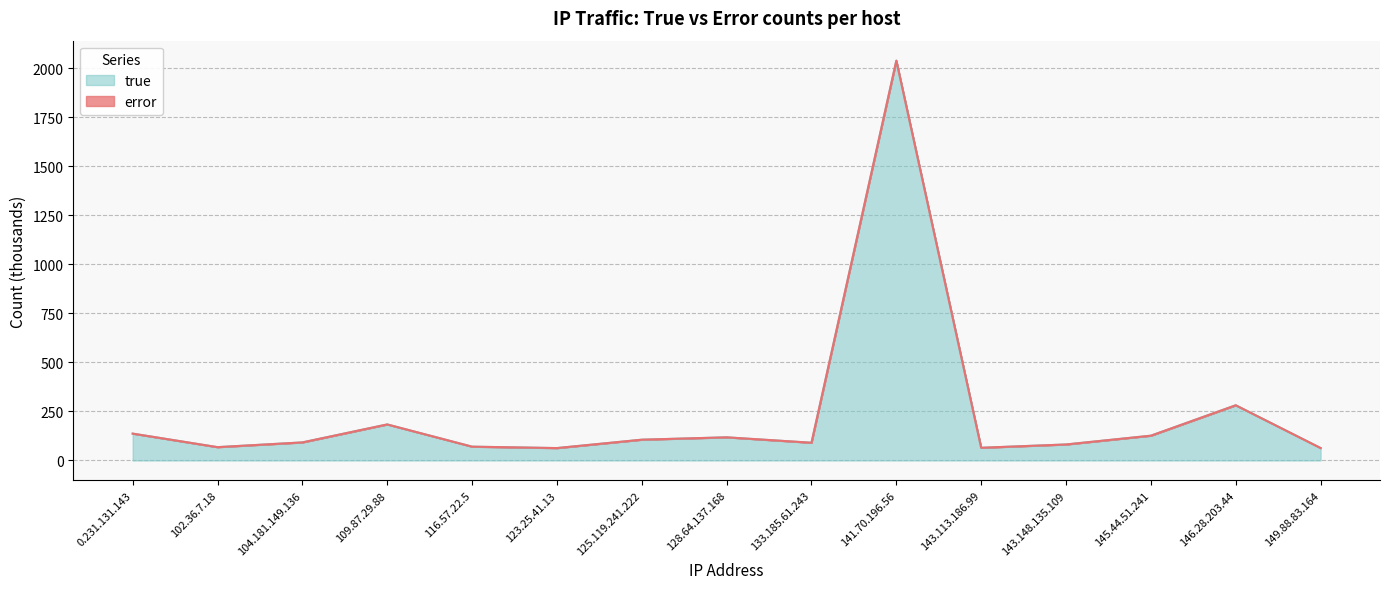

Is it true that the value at 116.57.22.5 is 70.2?

True